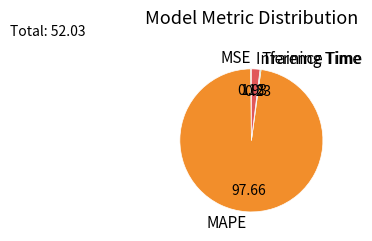

What is the largest slice in the pie chart?

MAPE